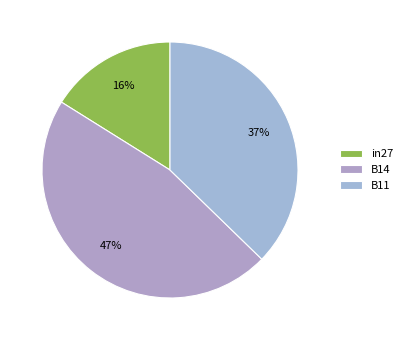

Does B14 account for over 50% of the chart?

No